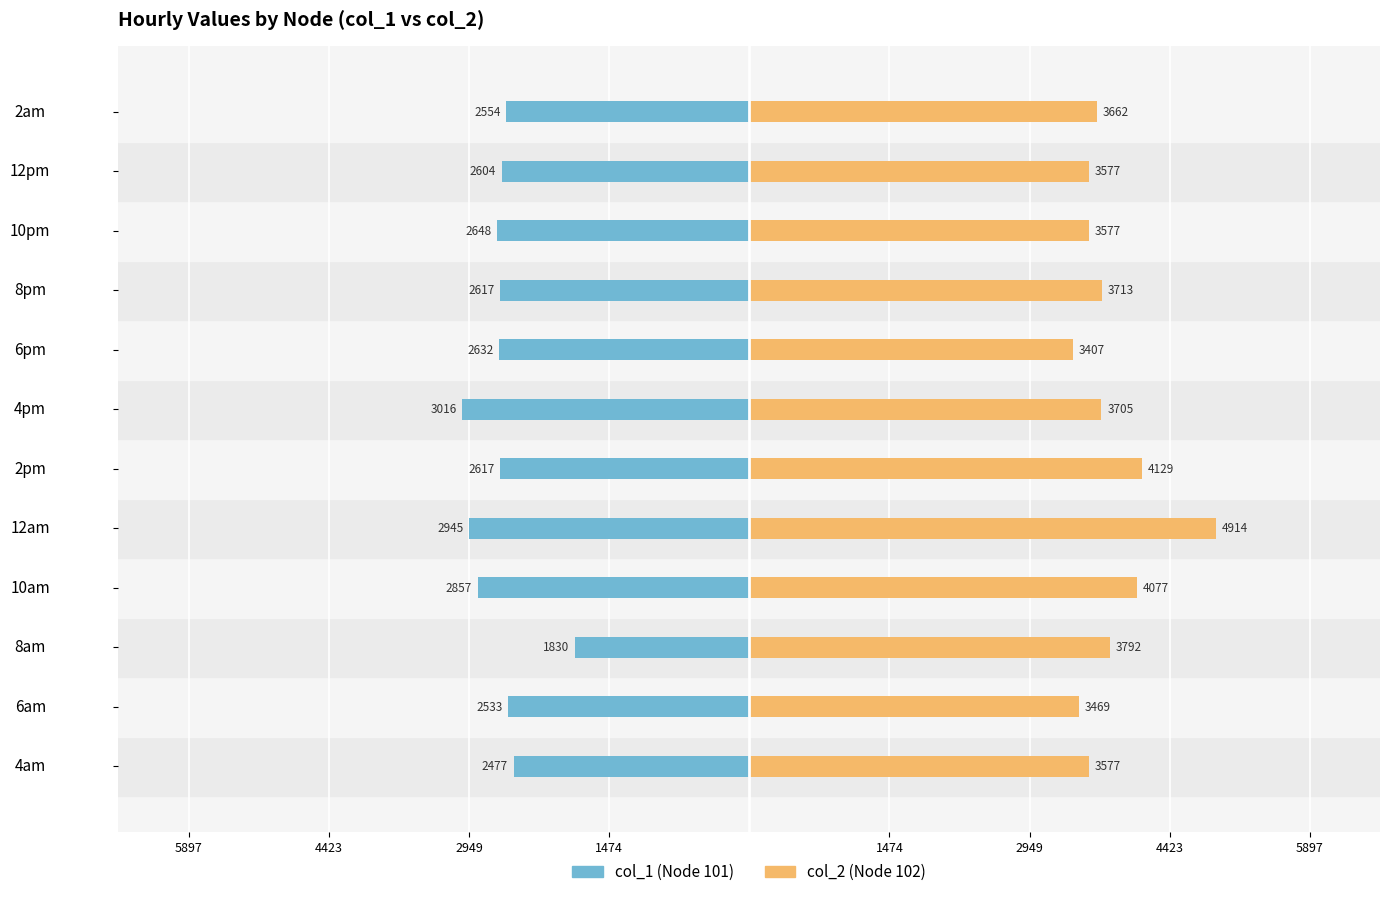

What is the difference between the maximum and minimum values in the col_2 series?

1507.5